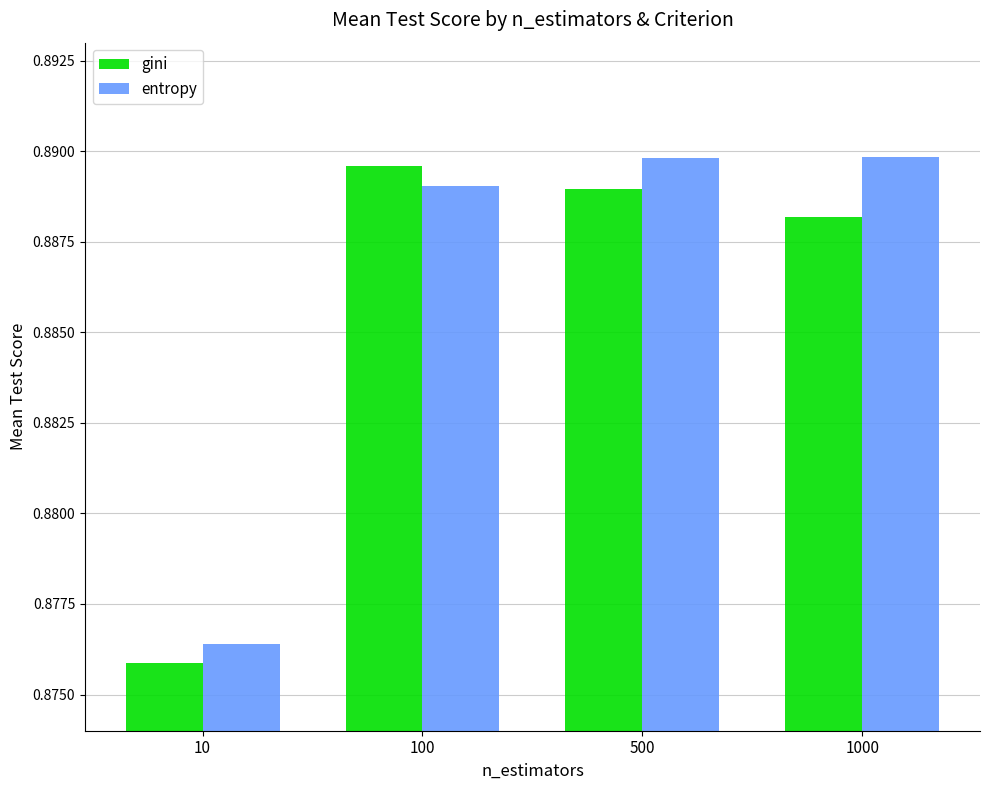

The value of gini at 500 is 0.3. True or false?

False